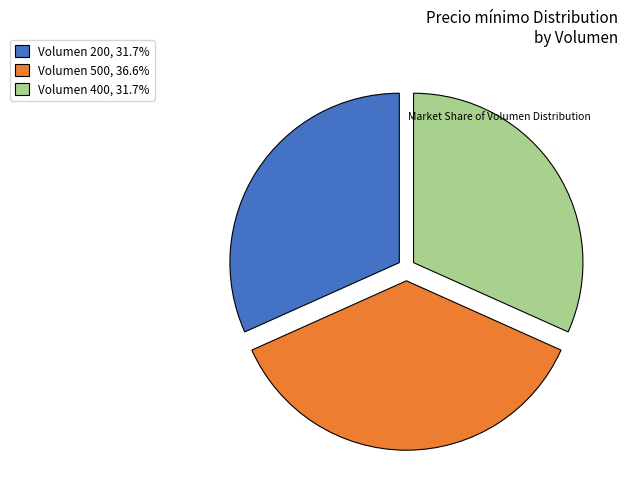

Approximately how many times larger is the value at Volumen 500, 36.6% compared to Volumen 400, 31.7%?

1.2